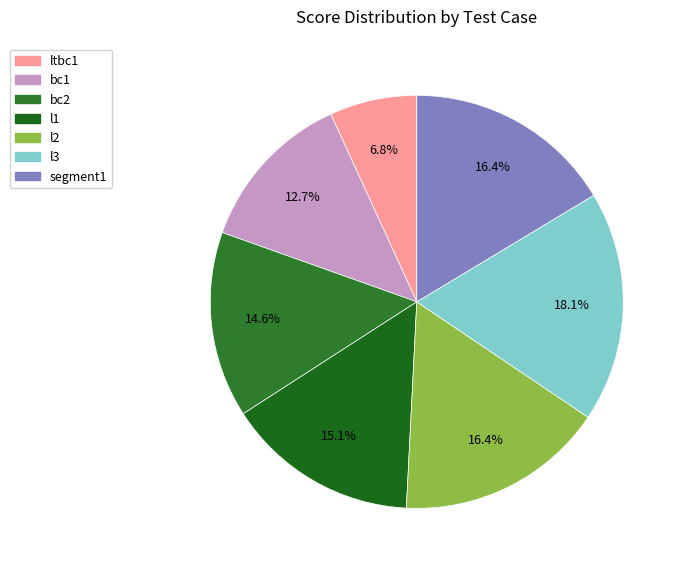

To the nearest percent, what is the difference between the largest and smallest slice percentages?

11%